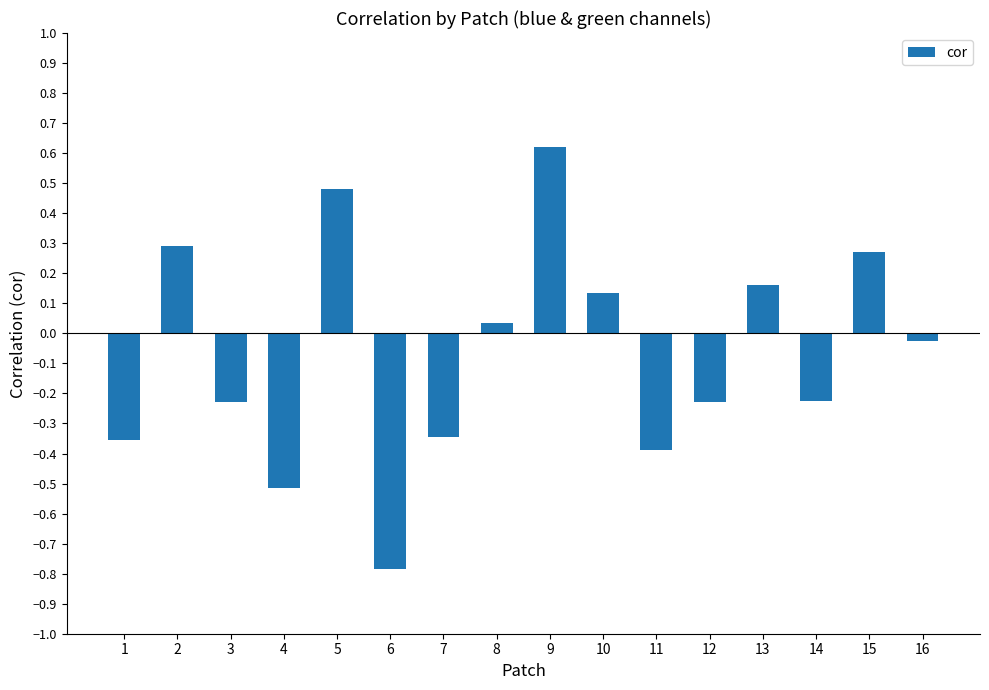

What is the value of the 5th bar from the left?

0.5